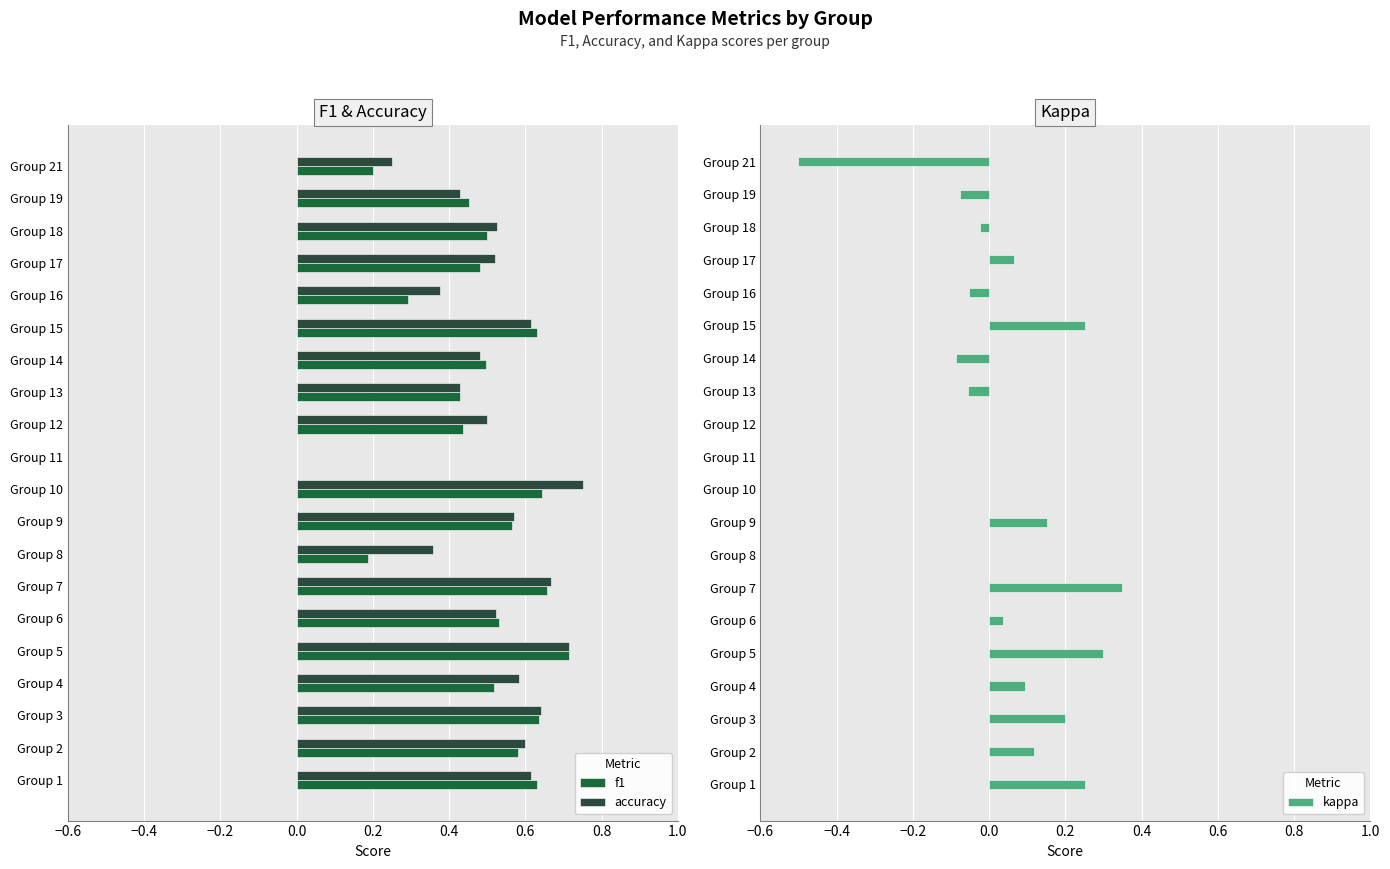

Reading left to right, list all the values displayed in this chart.

f1: 0.6	0.6	0.6	0.5	0.7	0.5	0.7	0.2	0.6	0.6	0.0	0.4	0.4	0.5	0.6	0.3	0.5	0.5	0.5	0.2
accuracy: 0.6	0.6	0.6	0.6	0.7	0.5	0.7	0.4	0.6	0.8	0.0	0.5	0.4	0.5	0.6	0.4	0.5	0.5	0.4	0.2
kappa: 0.3	0.1	0.2	0.1	0.3	0.0	0.3	0.0	0.2	0.0	0.0	0.0	-0.1	-0.1	0.3	-0.1	0.1	-0.0	-0.1	-0.5